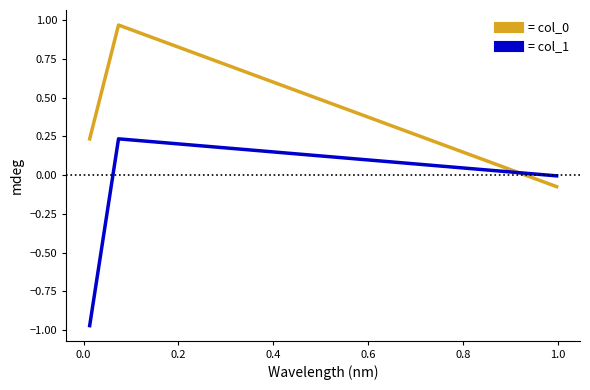

Is this an area chart (filled region under the line)?

No